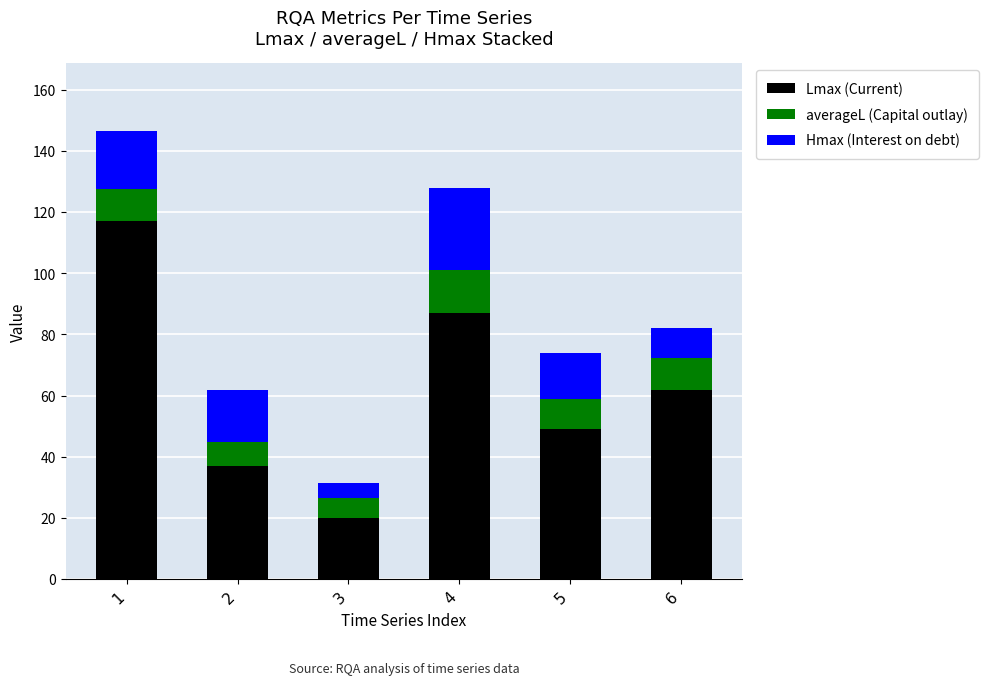

What is the total value across all series at 2?

62.0